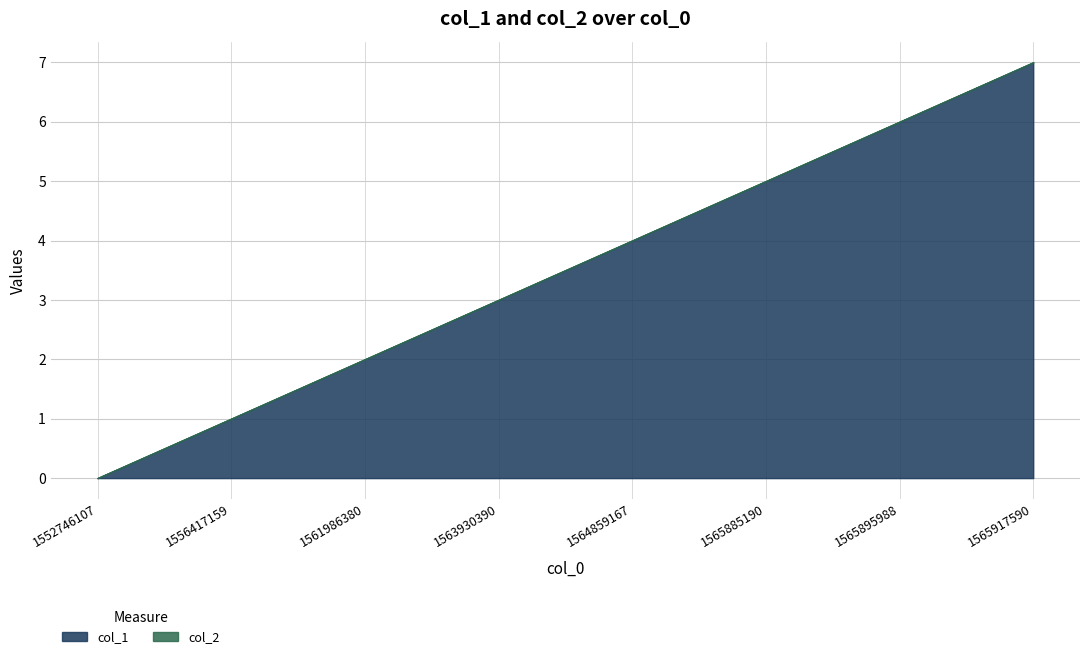

At which label does col_1 first exceed 4?

1565885190